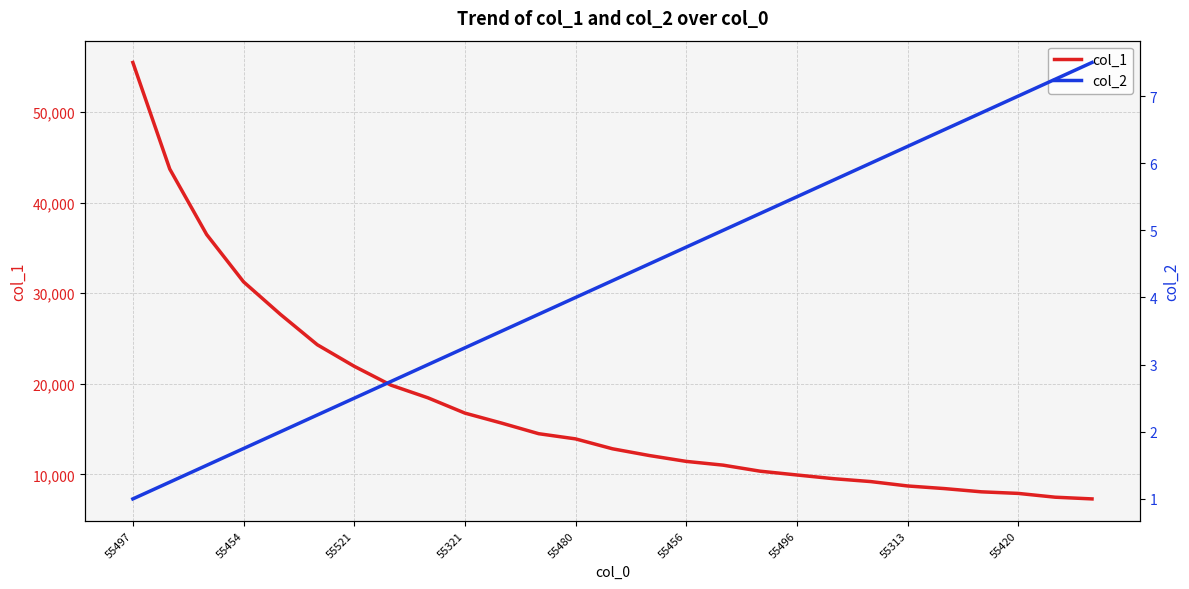

What is the lowest value of the col_1 series?

7282